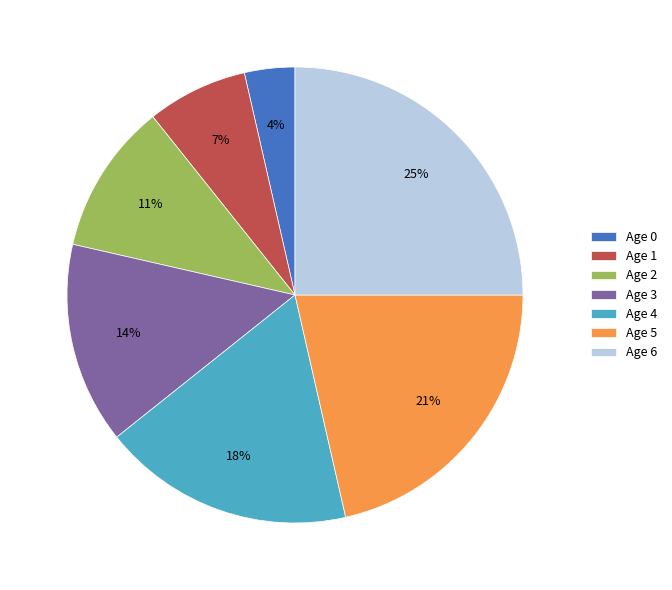

How many slices are in this pie chart?

7